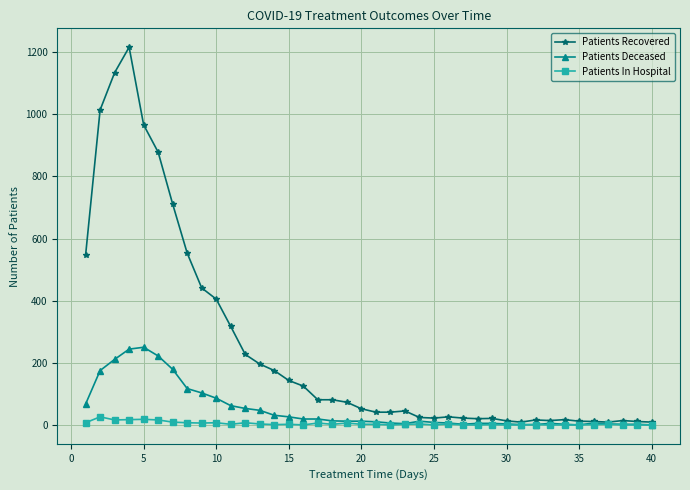

Which series has the largest total across all categories?

Patients Recovered